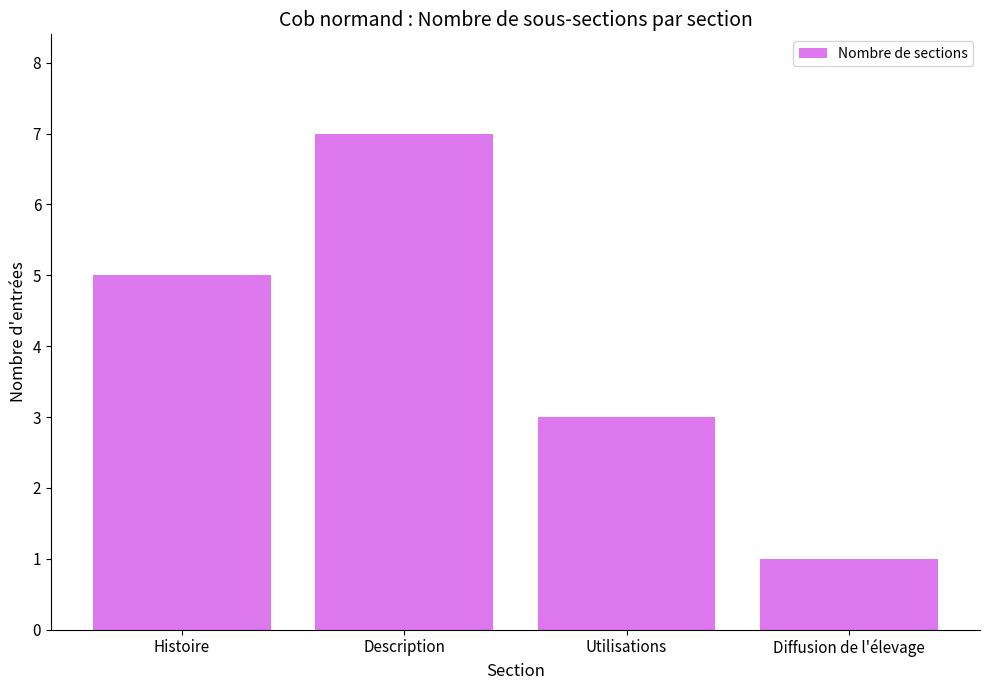

How many bars are there in total?

4